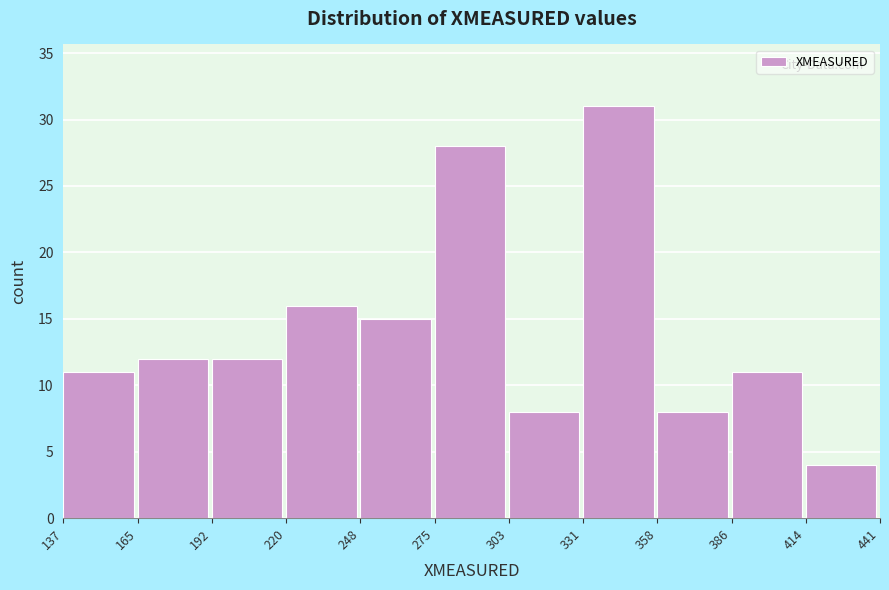

Over which range of the x-axis is the bar tallest?

331 to 358